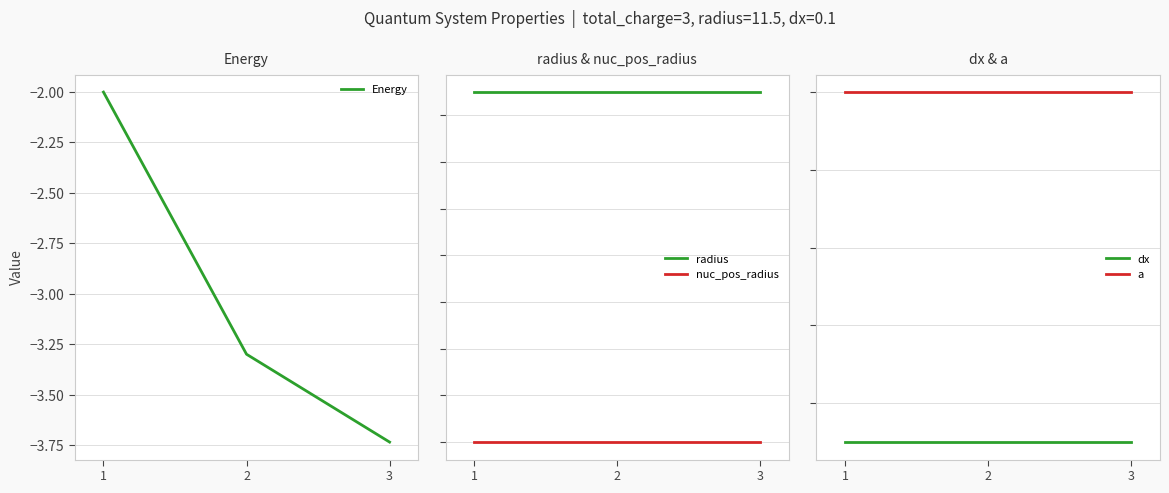

What is the difference between the highest and lowest values at 2?

14.8